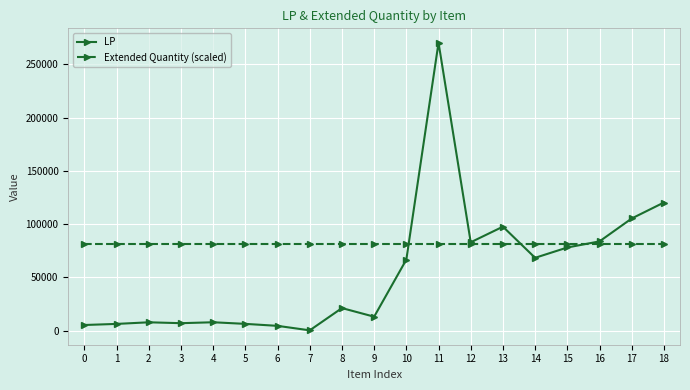

Is this an area chart (filled region under the line)?

No